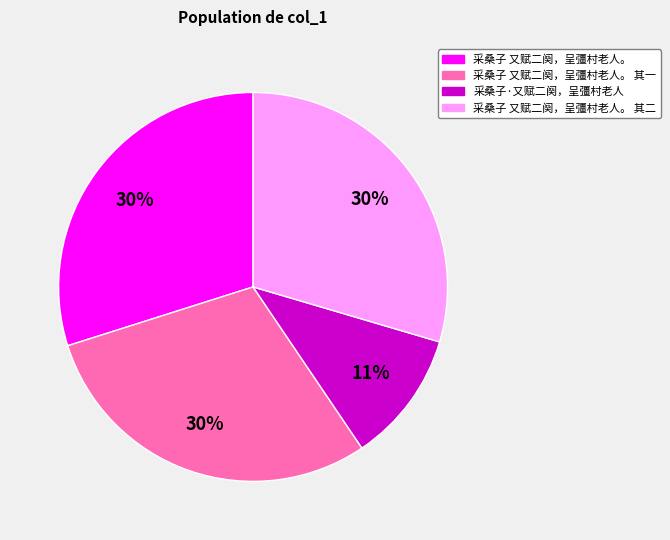

To the nearest percent, what is the difference between the largest and smallest slice percentages?

19%